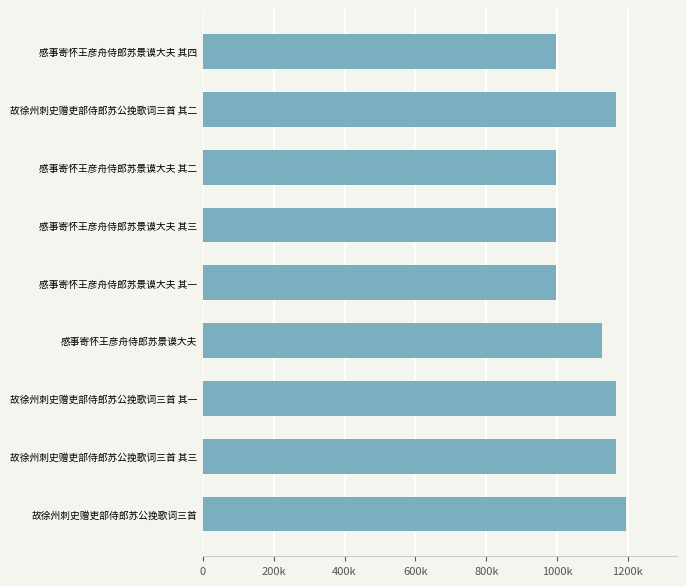

What is the change in value from 故徐州刺史赠吏部侍郎苏公挽歌词三首 to 感事寄怀王彦舟侍郎苏景谟大夫 其三?

-196555